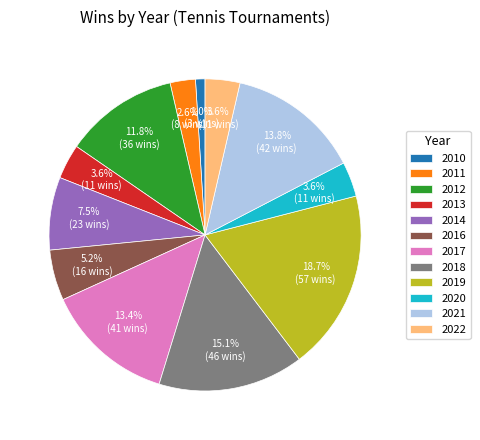

Is there any slice that represents more than half of the pie?

No